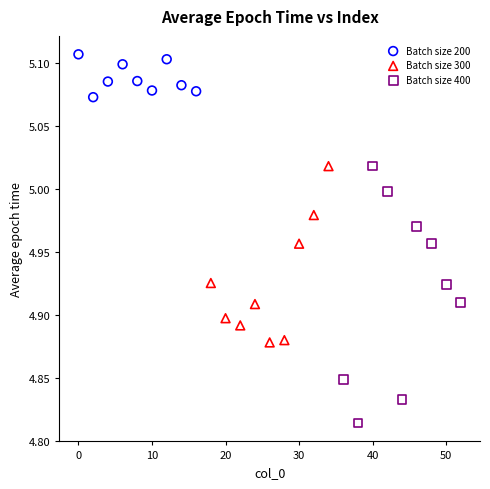

Which series has the largest Y range (max minus min)?

Batch size 400